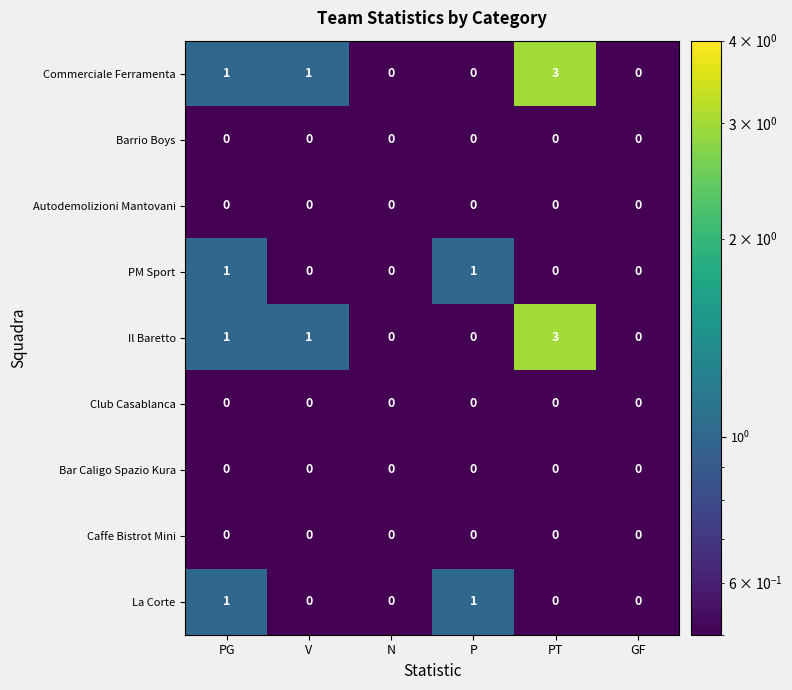

Count the Il Baretto values in the range 0 to 1.

5